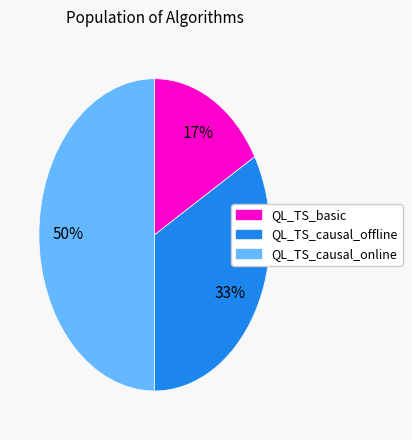

The QL_TS_causal_online slice represents 43% of the pie. True or false?

False